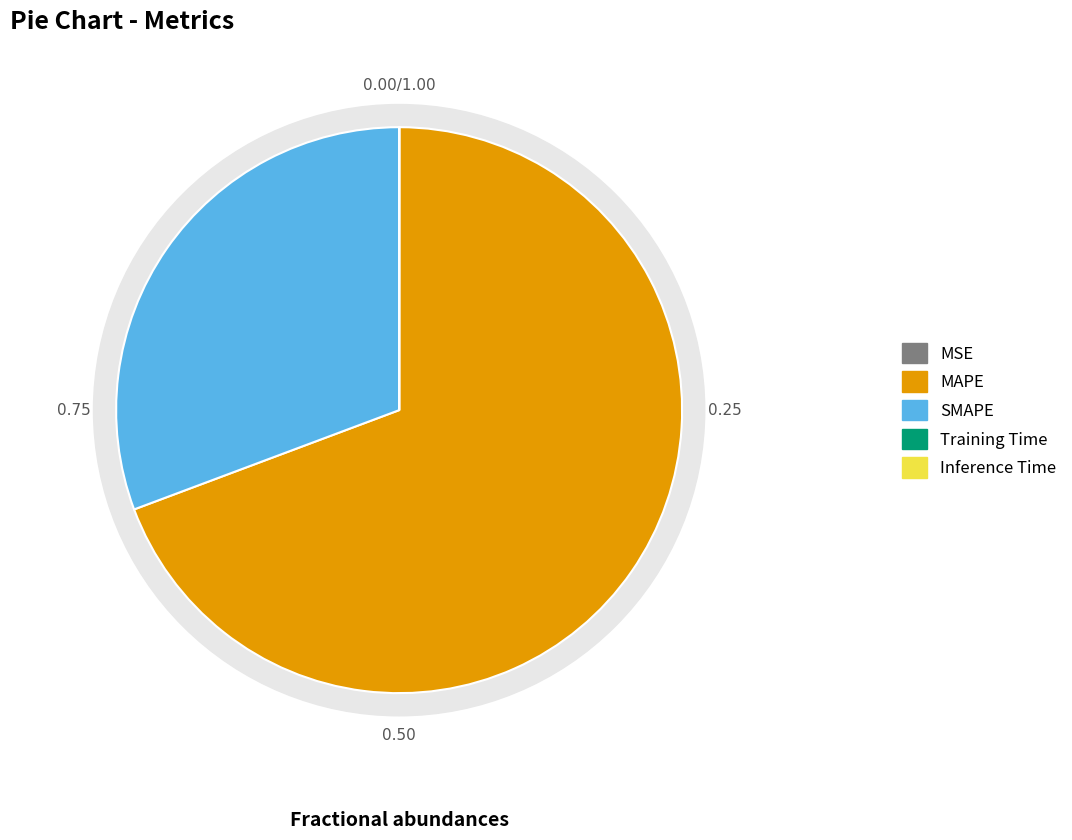

What portion of the pie excludes Training Time?

100.0%